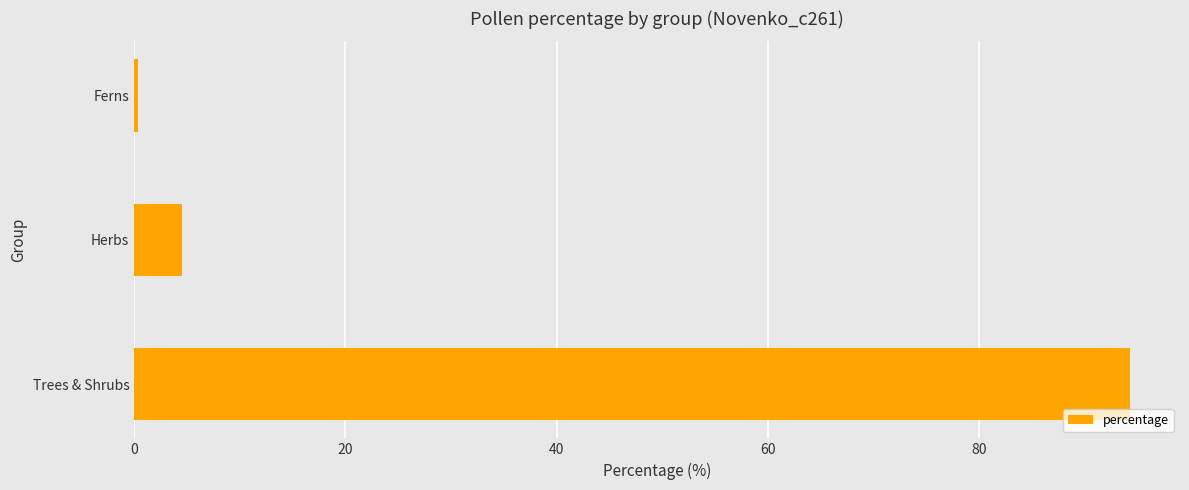

At which label is the value closest to 47?

Herbs